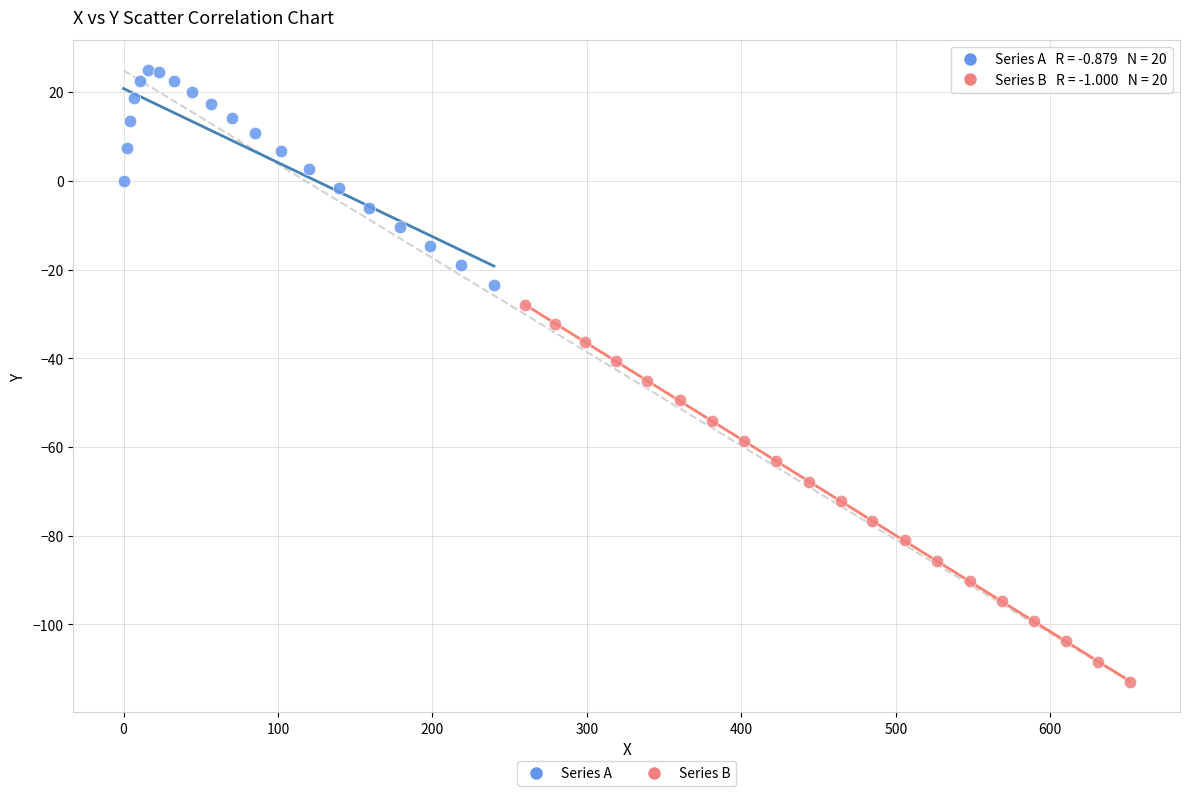

Which series reaches the minimum Y coordinate?

Series B